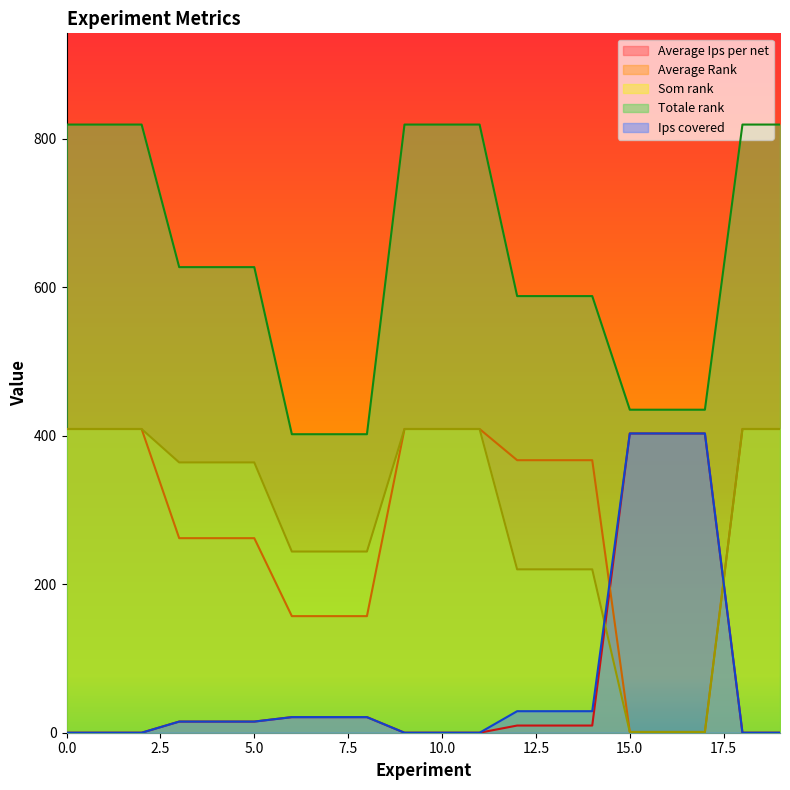

Rank the series by their maximum value, from highest to lowest.

Totale rank, Average Rank, Som rank, Average Ips per net, Ips covered